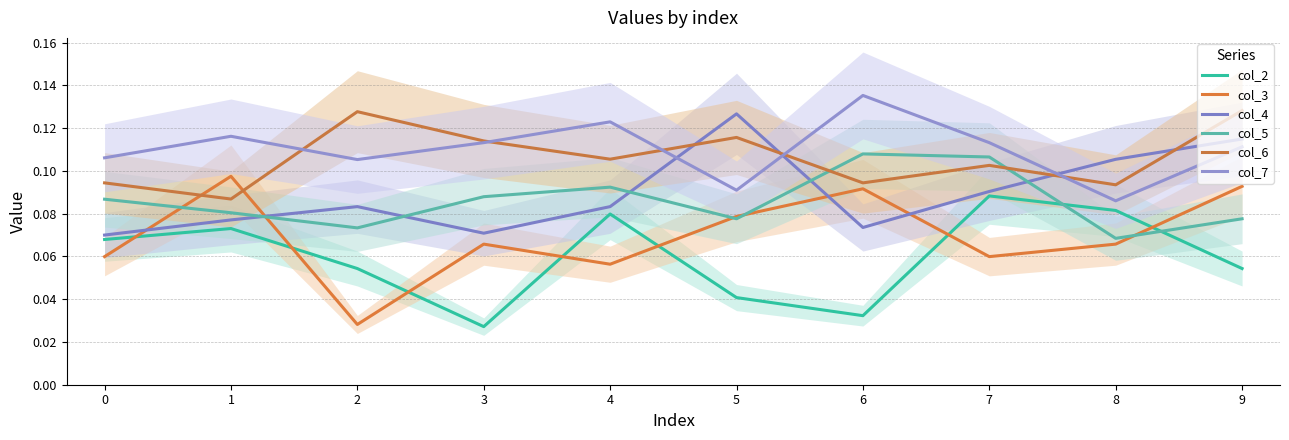

Does the chart have visible grid lines?

Yes